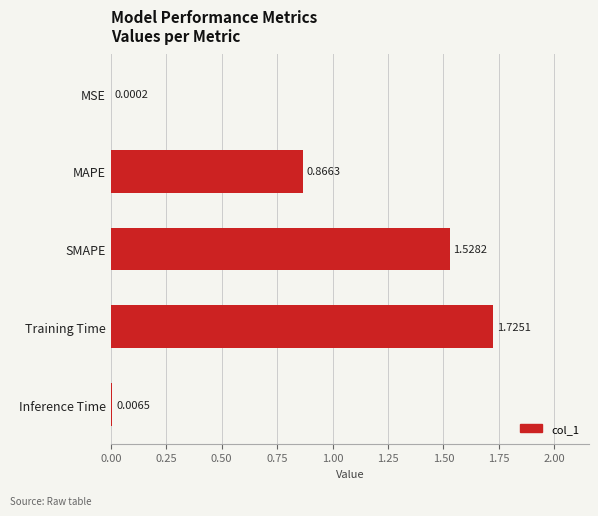

Does the chart contain stacked bars?

No